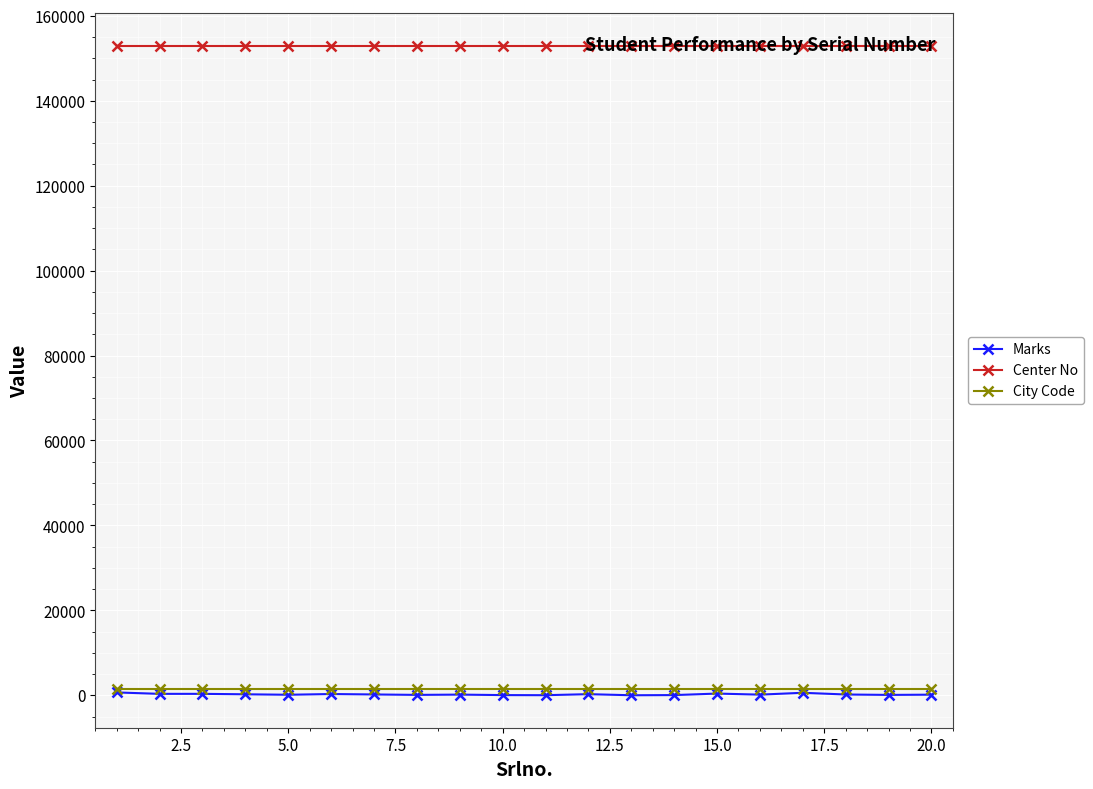

True or false: Marks has more than 2 interior local peaks.

True